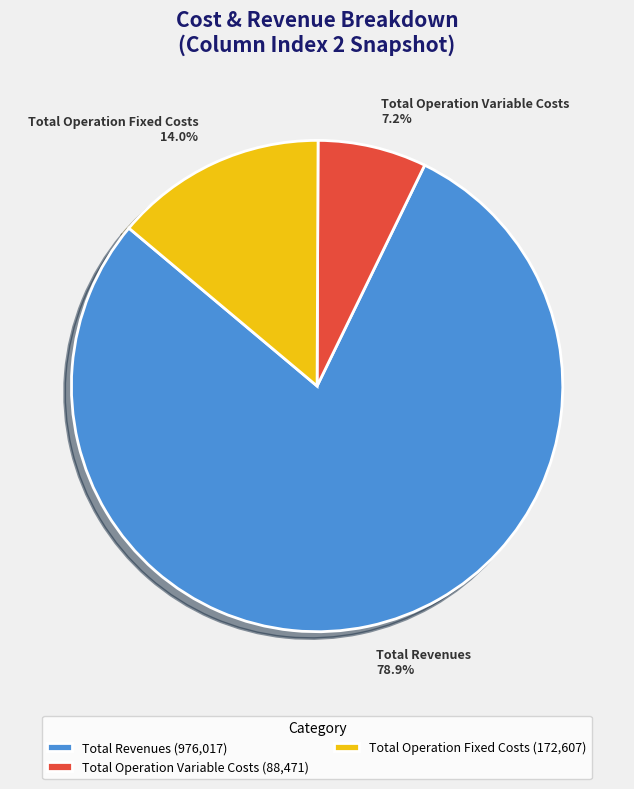

Is there a majority slice in this chart?

Yes